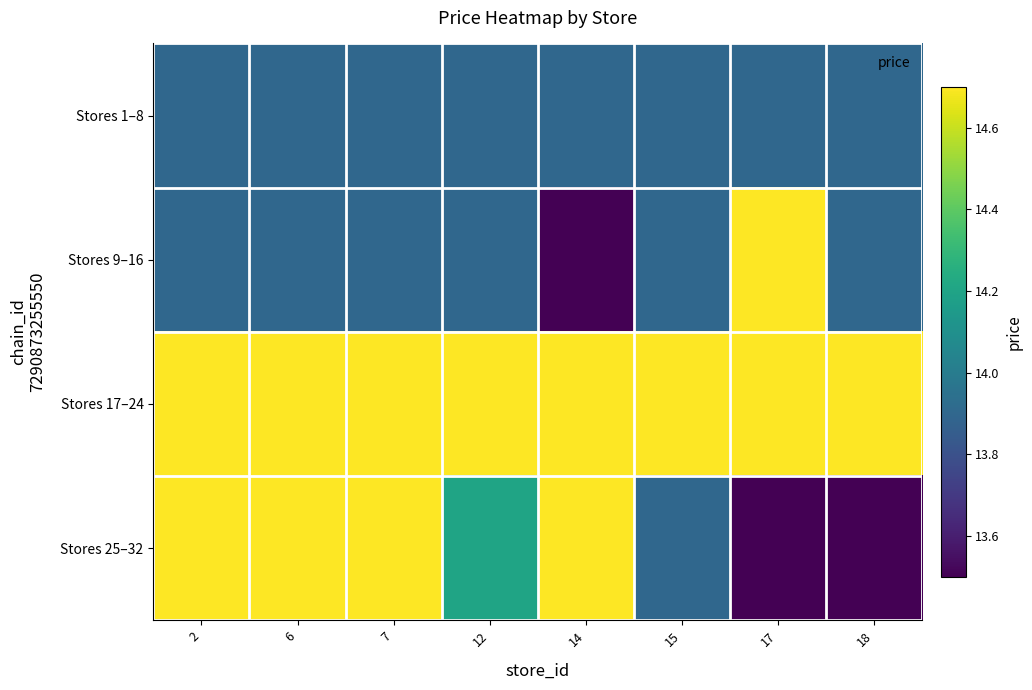

What is the spread (max minus min) of values at 12?

0.8